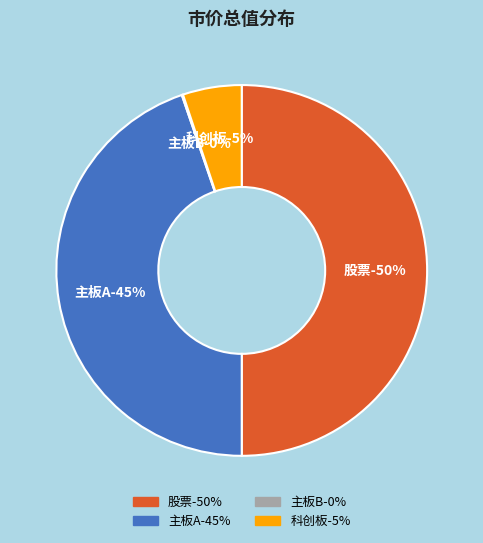

How many segments does this pie chart have?

4